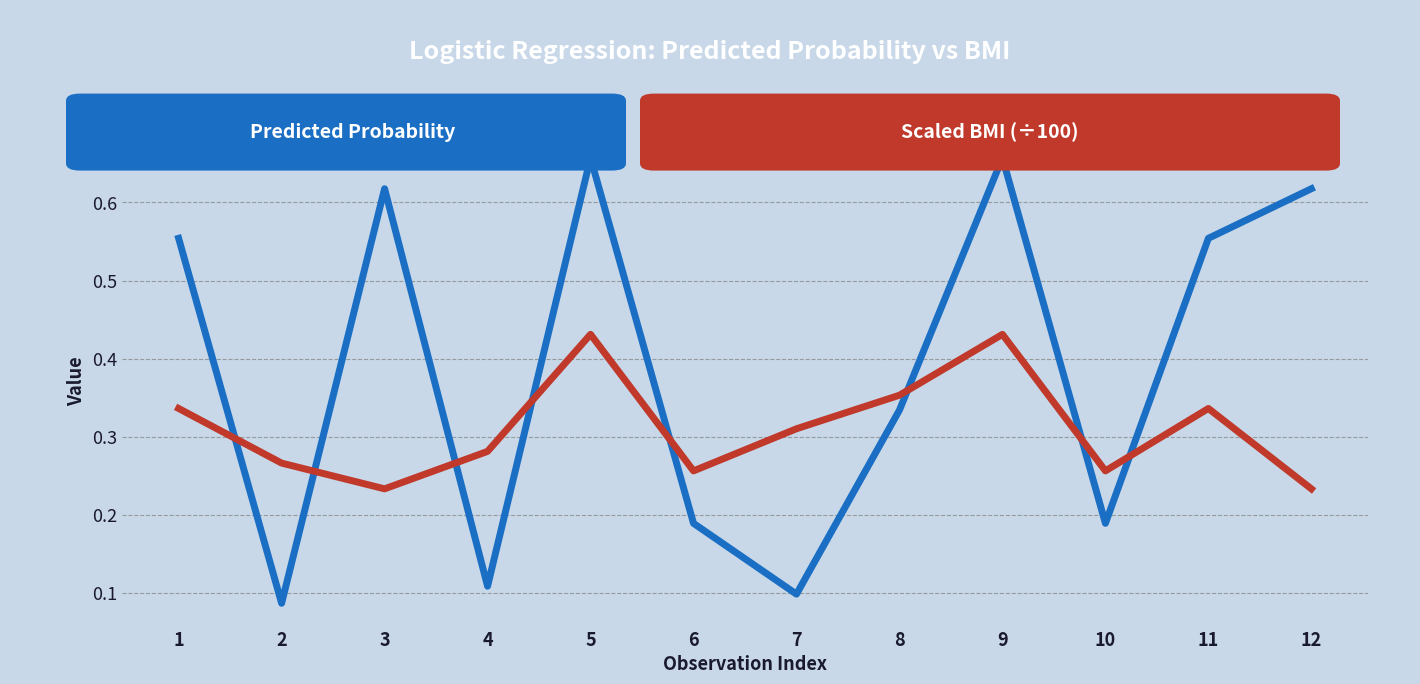

Is it true that Scaled BMI (÷100) equals 0.3 at 5?

False